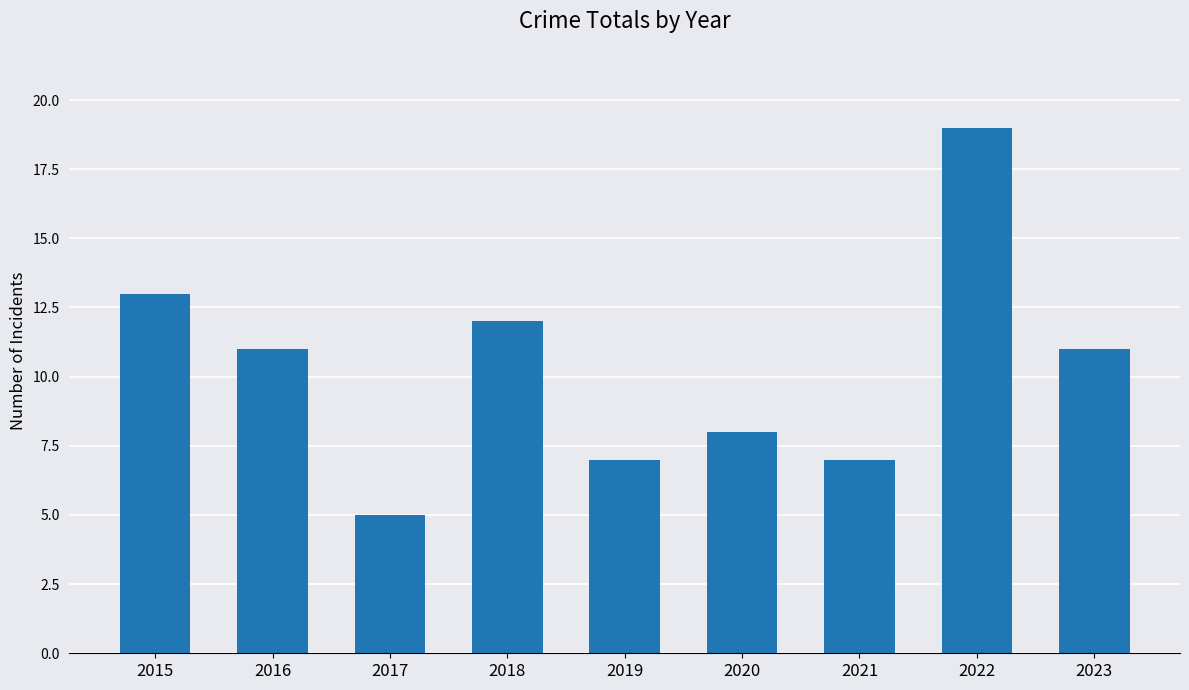

Between 2023 and 2022, which is larger?

2022